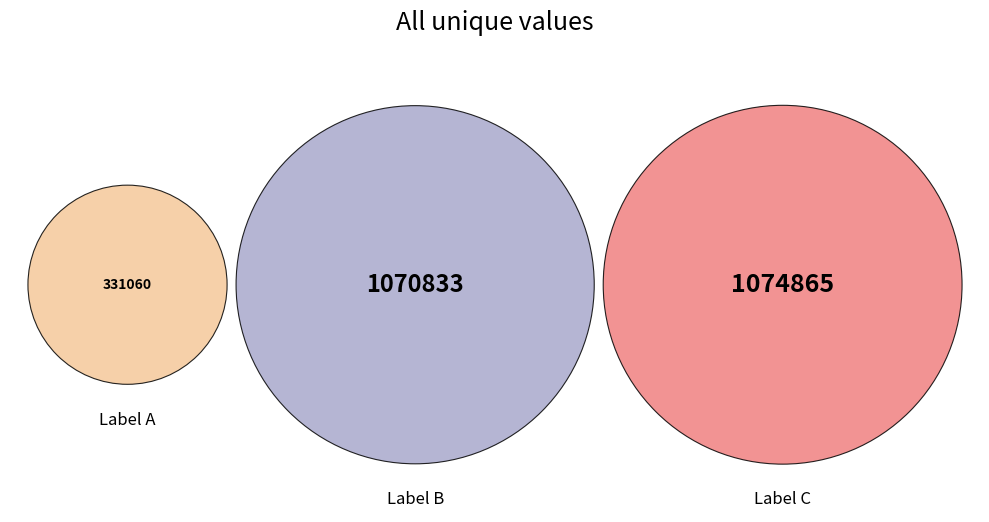

To the nearest percent, what is the difference between the largest and smallest slice percentages?

30%